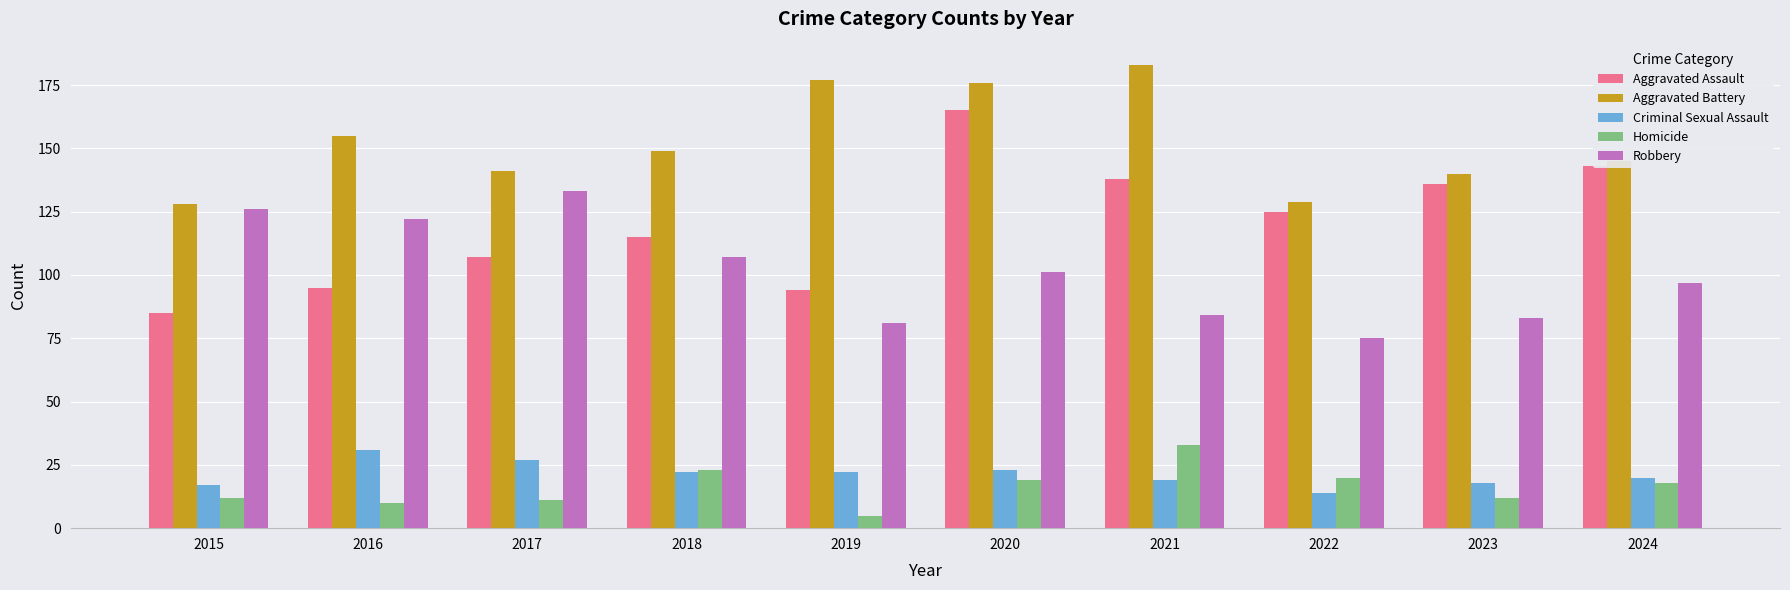

Which series changed the most between 2016 and 2021?

Aggravated Assault